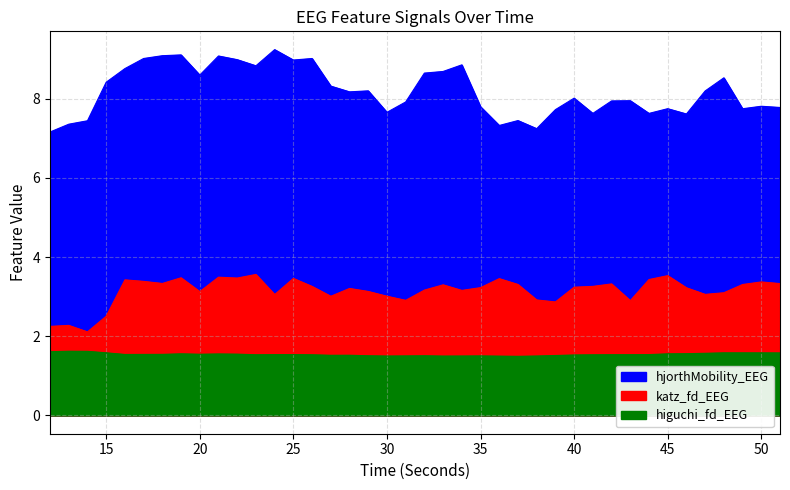

Rank the series by their maximum value, from lowest to highest.

higuchi_fd_EEG, katz_fd_EEG, hjorthMobility_EEG